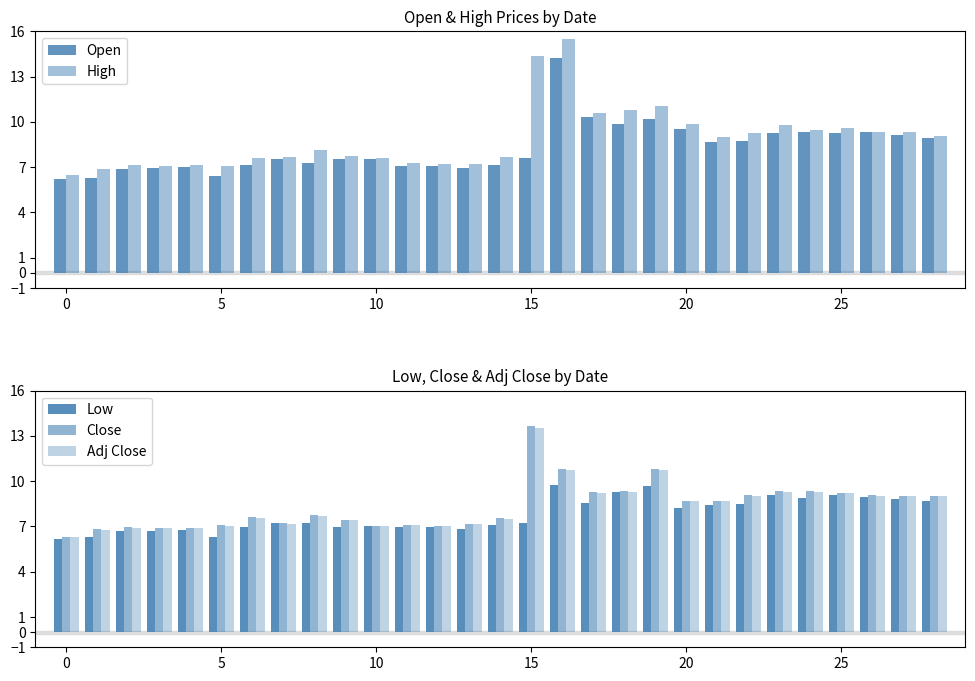

What are all the series names shown in the legend?

Open, High, Low, Close, Adj Close